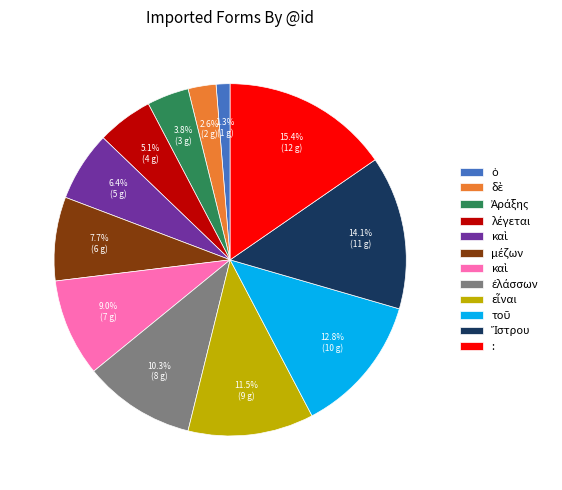

Does any single category account for the majority?

No